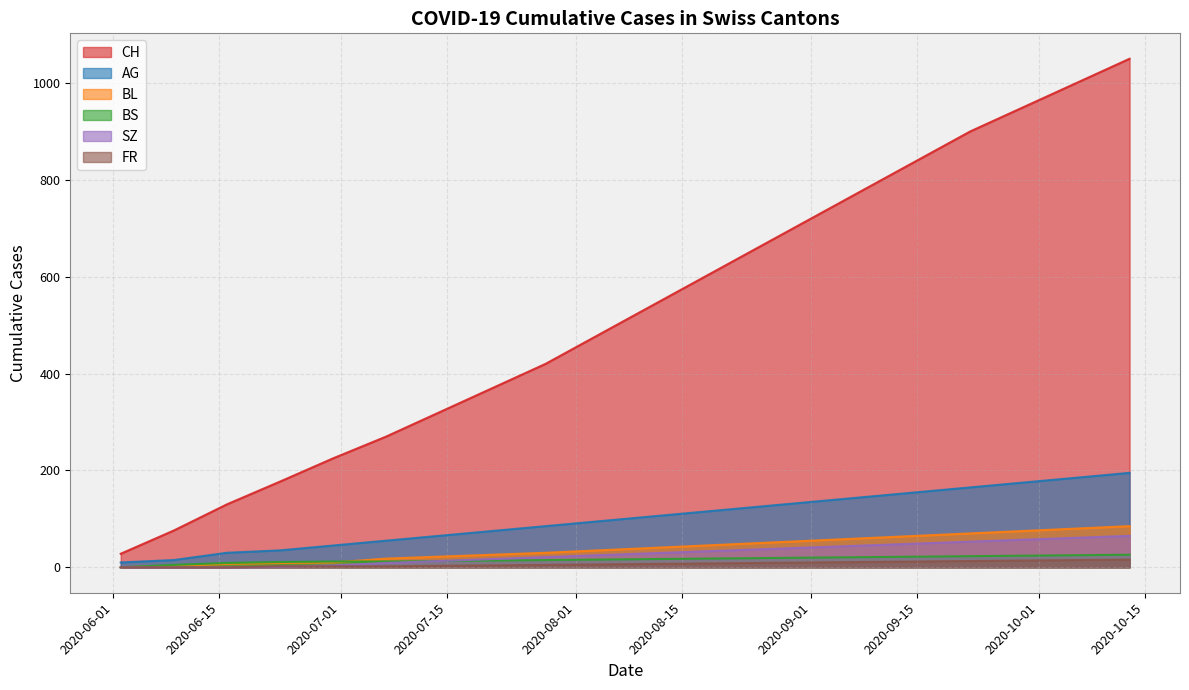

Reading left to right, extract all data points from this chart.

CH: 2020-06-02=28	2020-06-09=76	2020-06-16=130	2020-06-23=177	2020-06-30=225	2020-07-07=270	2020-07-14=320	2020-07-21=370	2020-07-28=420	2020-08-04=480	2020-08-11=540	2020-08-18=600	2020-08-25=660	2020-09-01=720	2020-09-08=780	2020-09-15=840	2020-09-22=900	2020-09-29=950	2020-10-06=1000	2020-10-13=1050
AG: 2020-06-02=10	2020-06-09=15	2020-06-16=30	2020-06-23=35	2020-06-30=45	2020-07-07=55	2020-07-14=65	2020-07-21=75	2020-07-28=85	2020-08-04=95	2020-08-11=105	2020-08-18=115	2020-08-25=125	2020-09-01=135	2020-09-08=145	2020-09-15=155	2020-09-22=165	2020-09-29=175	2020-10-06=185	2020-10-13=195
BL: 2020-06-02=0	2020-06-09=3	2020-06-16=7	2020-06-23=9	2020-06-30=10	2020-07-07=18	2020-07-14=22	2020-07-21=26	2020-07-28=30	2020-08-04=35	2020-08-11=40	2020-08-18=45	2020-08-25=50	2020-09-01=55	2020-09-08=60	2020-09-15=65	2020-09-22=70	2020-09-29=75	2020-10-06=80	2020-10-13=85
BS: 2020-06-02=0	2020-06-09=5	2020-06-16=9	2020-06-23=11	2020-06-30=12	2020-07-07=12	2020-07-14=13	2020-07-21=14	2020-07-28=15	2020-08-04=16	2020-08-11=17	2020-08-18=18	2020-08-25=19	2020-09-01=20	2020-09-08=21	2020-09-15=22	2020-09-22=23	2020-09-29=24	2020-10-06=25	2020-10-13=26
SZ: 2020-06-02=0	2020-06-09=0	2020-06-16=0	2020-06-23=1	2020-06-30=4	2020-07-07=9	2020-07-14=13	2020-07-21=17	2020-07-28=21	2020-08-04=25	2020-08-11=29	2020-08-18=33	2020-08-25=37	2020-09-01=41	2020-09-08=45	2020-09-15=49	2020-09-22=53	2020-09-29=57	2020-10-06=61	2020-10-13=65
FR: 2020-06-02=0	2020-06-09=0	2020-06-16=0	2020-06-23=2	2020-06-30=2	2020-07-07=2	2020-07-14=3	2020-07-21=4	2020-07-28=5	2020-08-04=6	2020-08-11=7	2020-08-18=8	2020-08-25=9	2020-09-01=10	2020-09-08=11	2020-09-15=12	2020-09-22=13	2020-09-29=14	2020-10-06=15	2020-10-13=16